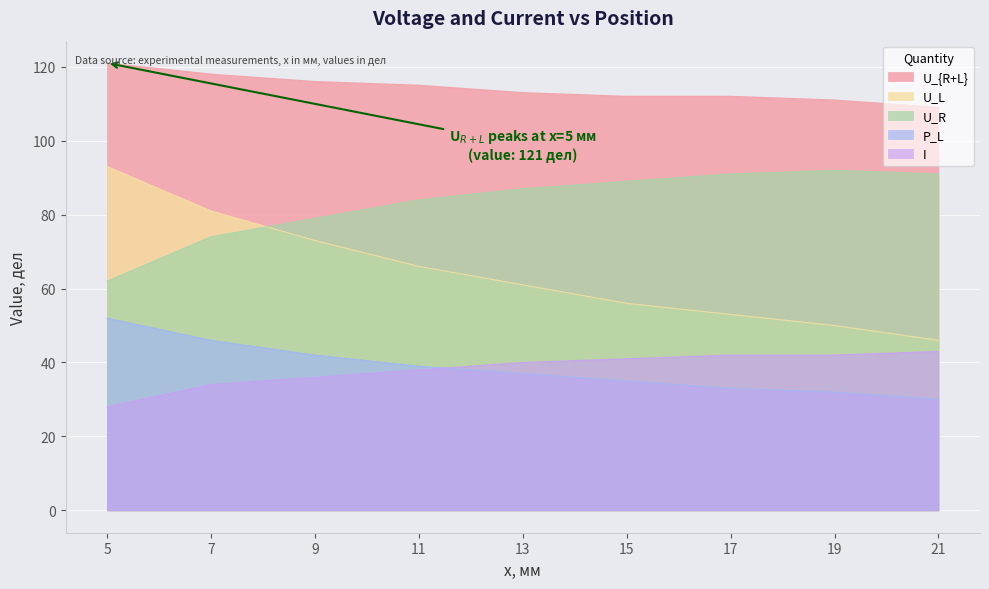

True or false: U_R has more than 1 interior local peaks.

False